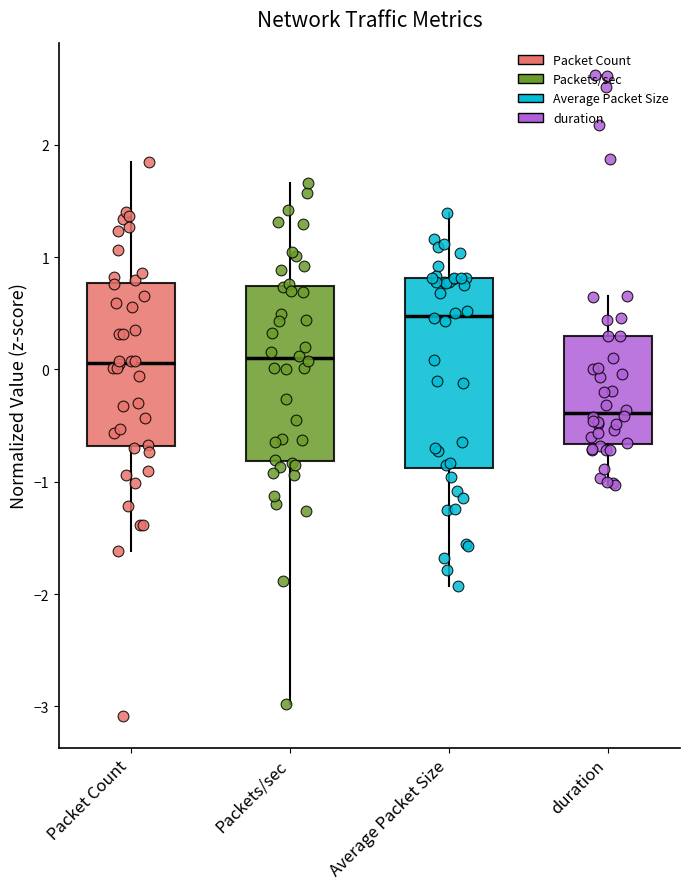

Where does the lower whisker of the box for Average Packet Size end on the y-axis? The values are not printed on the chart, so give them approximately, as read against the axis.

-1.9